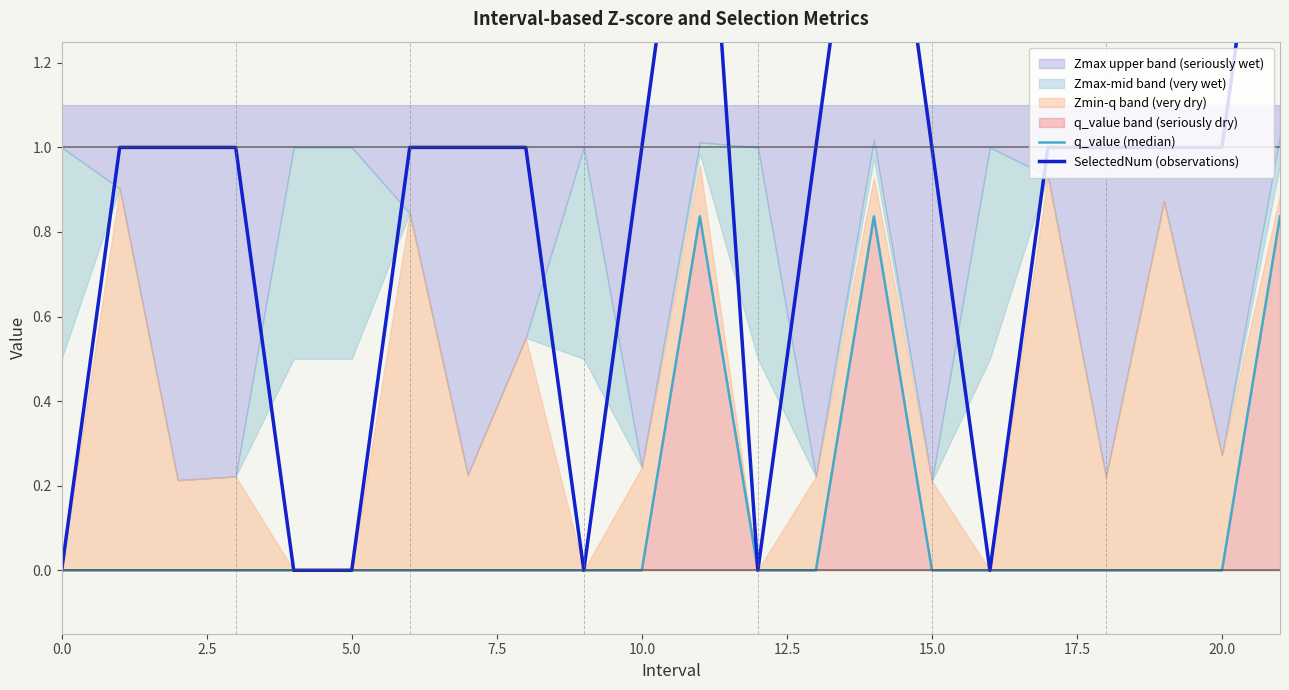

Is the value of q_value (median) at 12 greater than the value of SelectedNum (observations) at 15?

No